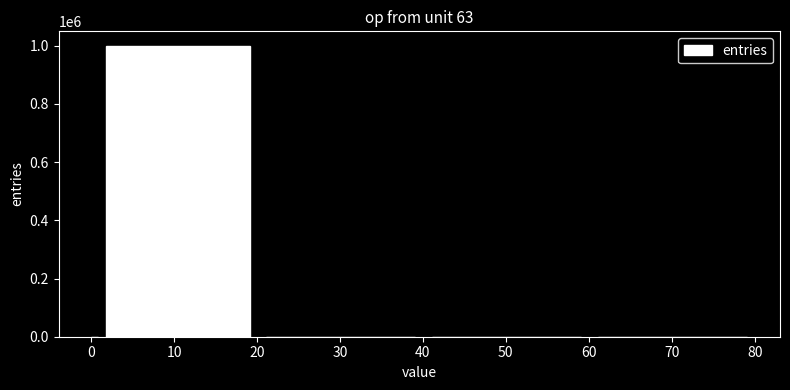

What is the sum of all values?

999999